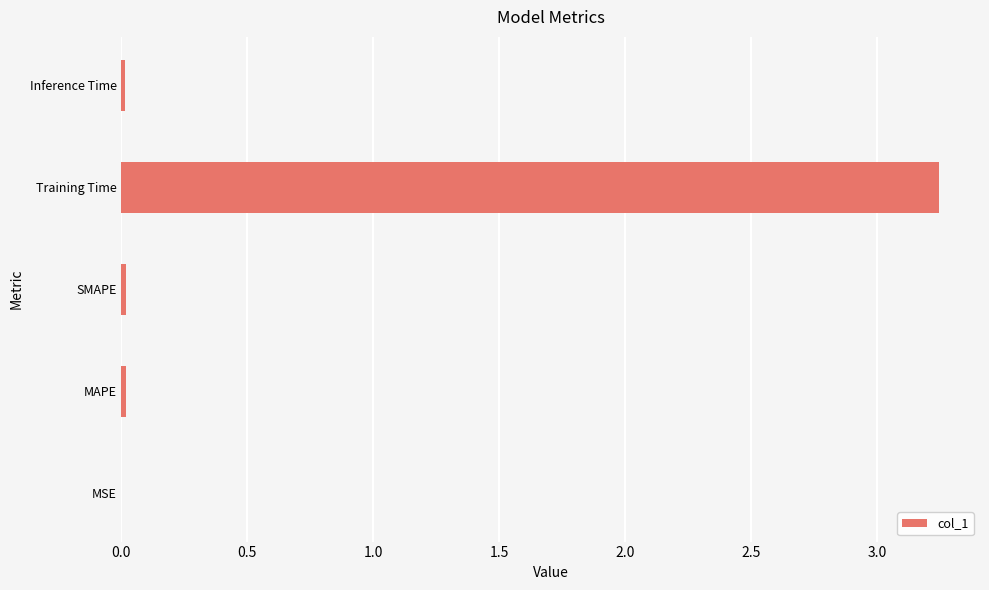

Is it true that the value at Training Time is 5.5?

False